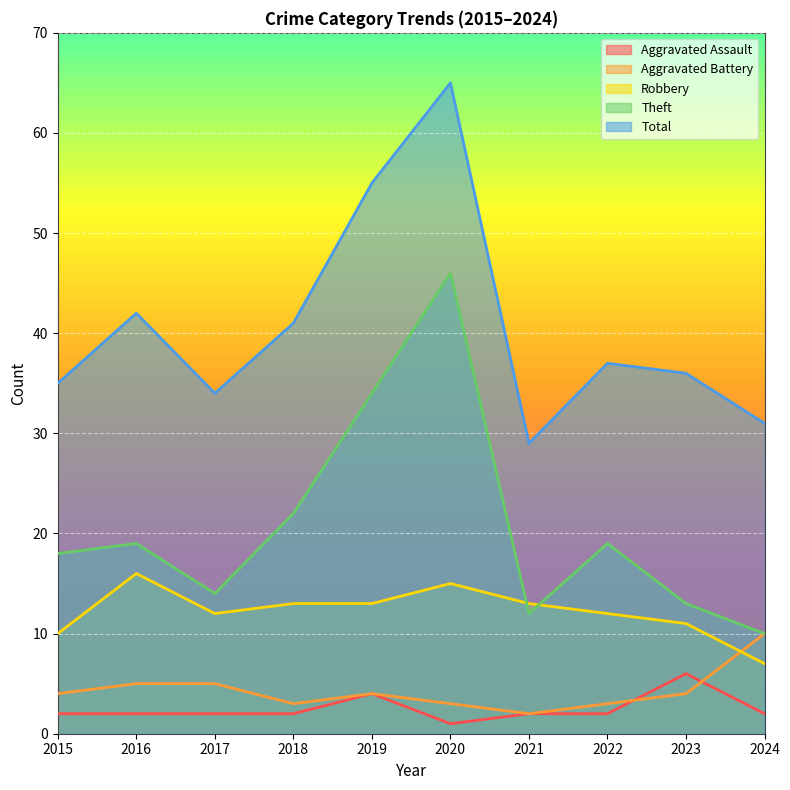

What is the sum of all Aggravated Battery values?

43